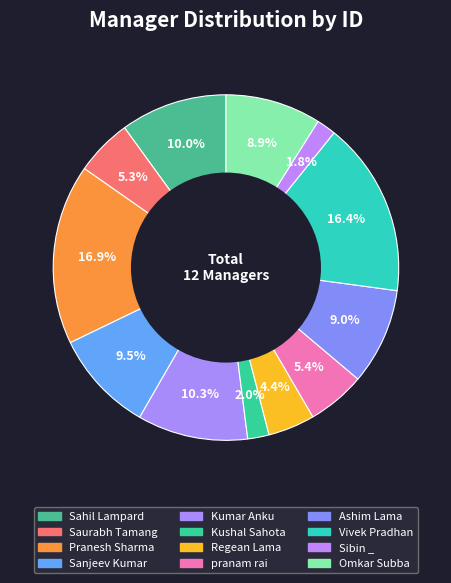

What percentage is the Sibin _ slice, to the nearest percent?

2%